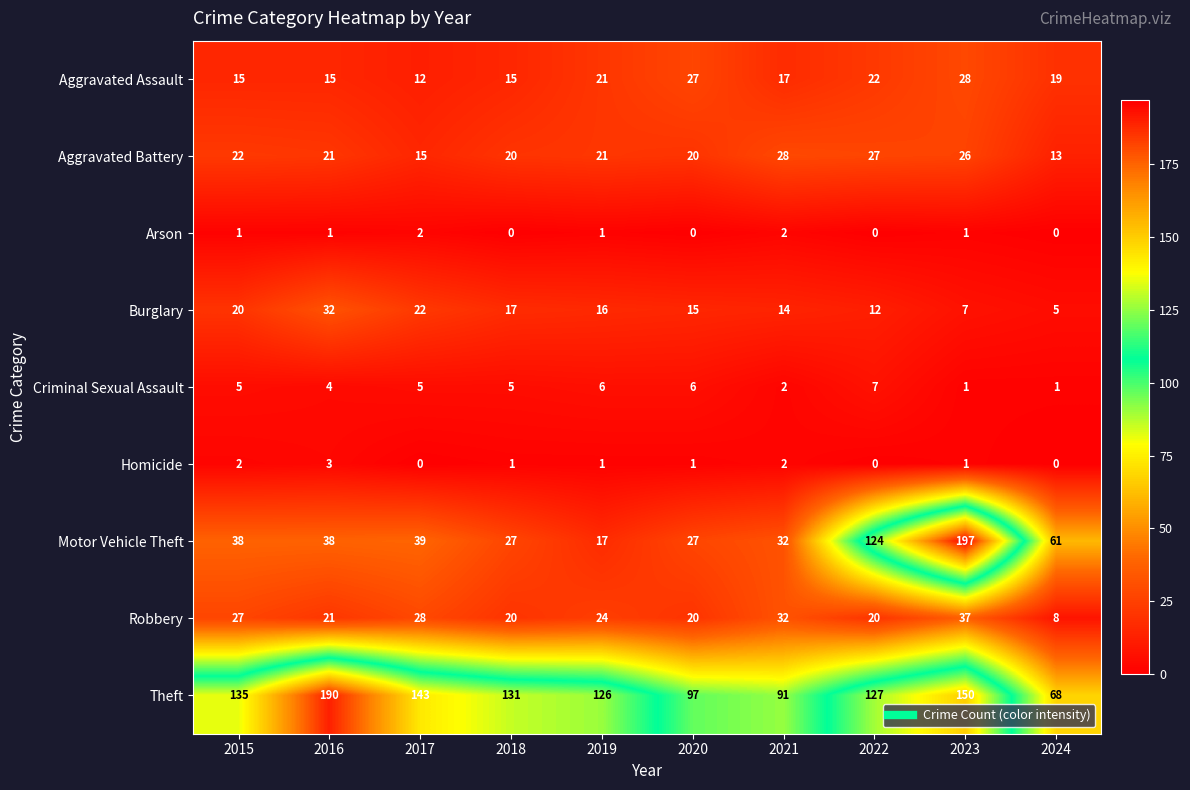

Where does the Homicide series first go above 1?

2015